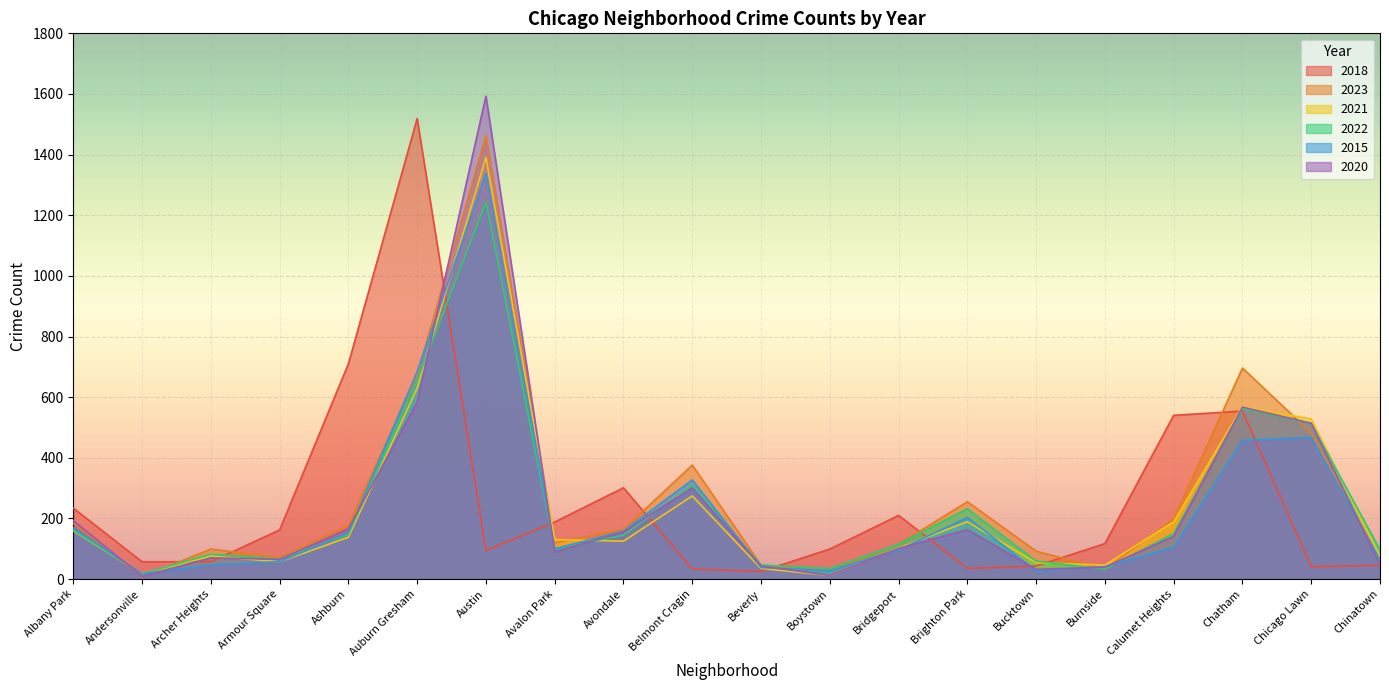

At which label is 2018 closest to 772?

Ashburn